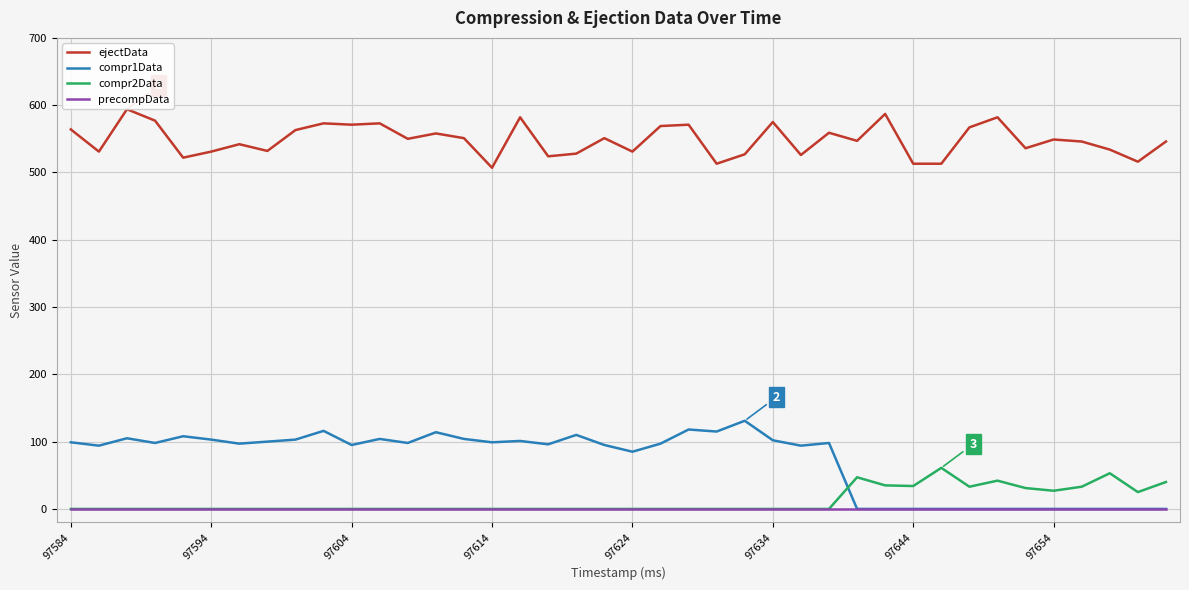

How many lines are shown in the chart?

4